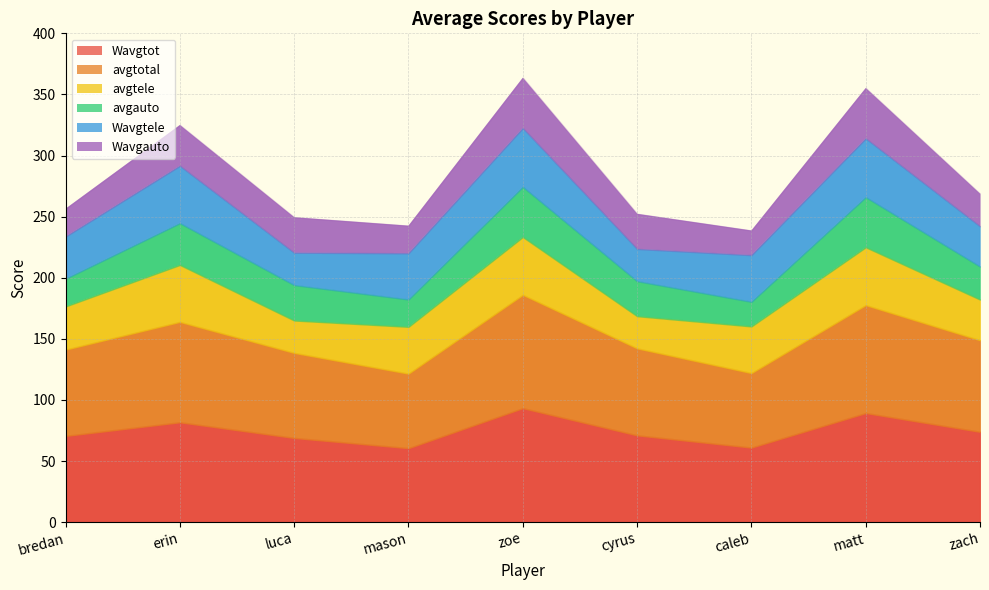

How many values in the Wavgtele series are below 37?

4